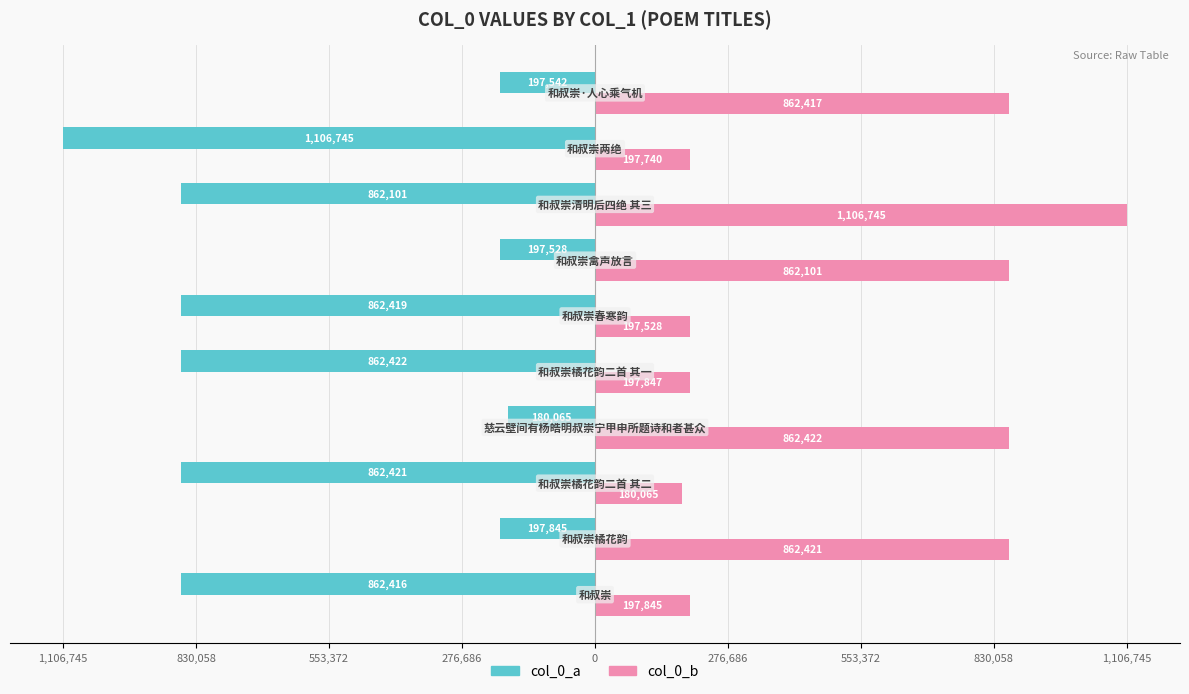

What are all the series names shown in the legend?

col_0_a, col_0_b